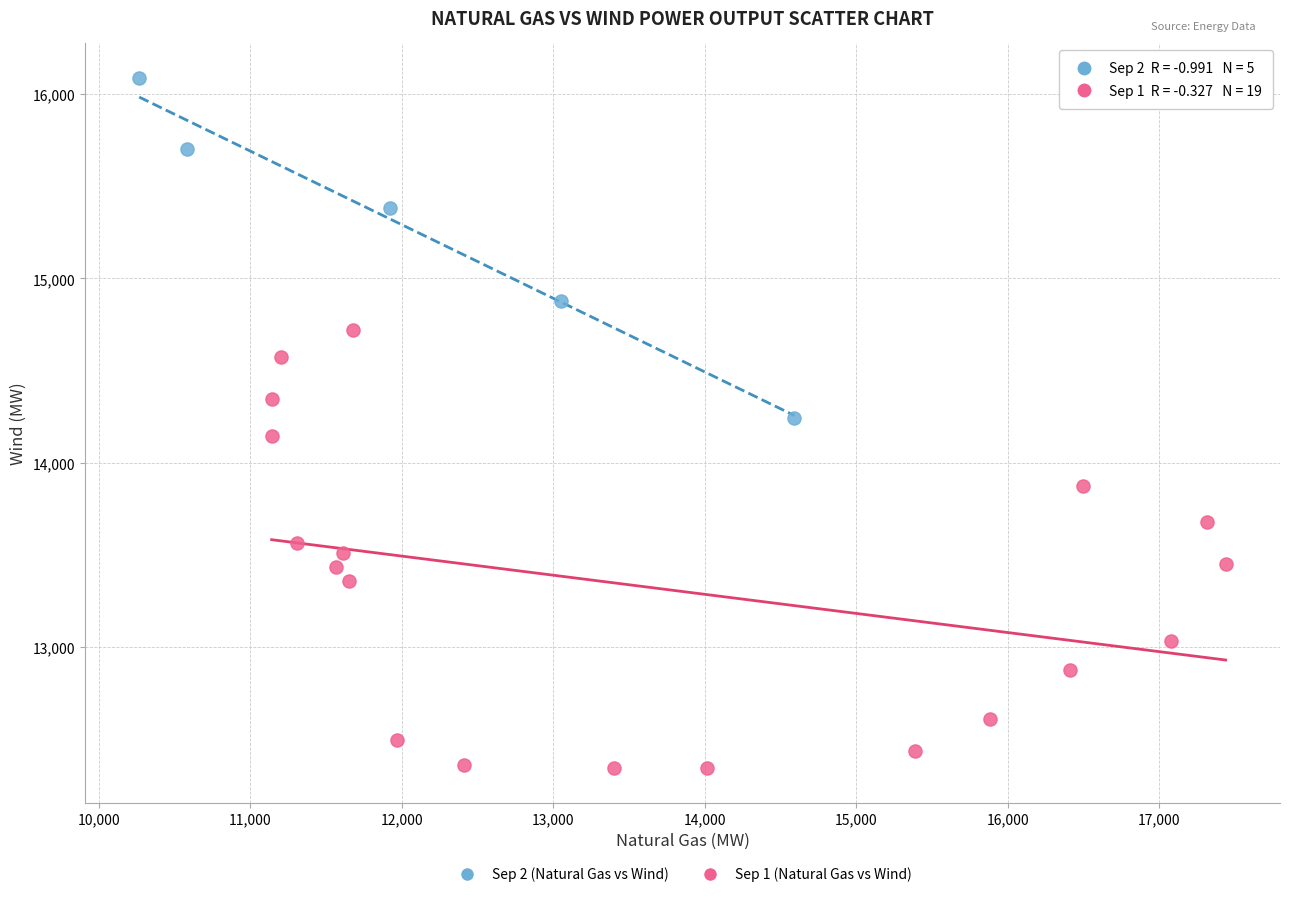

Which series has the largest Y range (max minus min)?

Sep 1 (Natural Gas vs Wind)